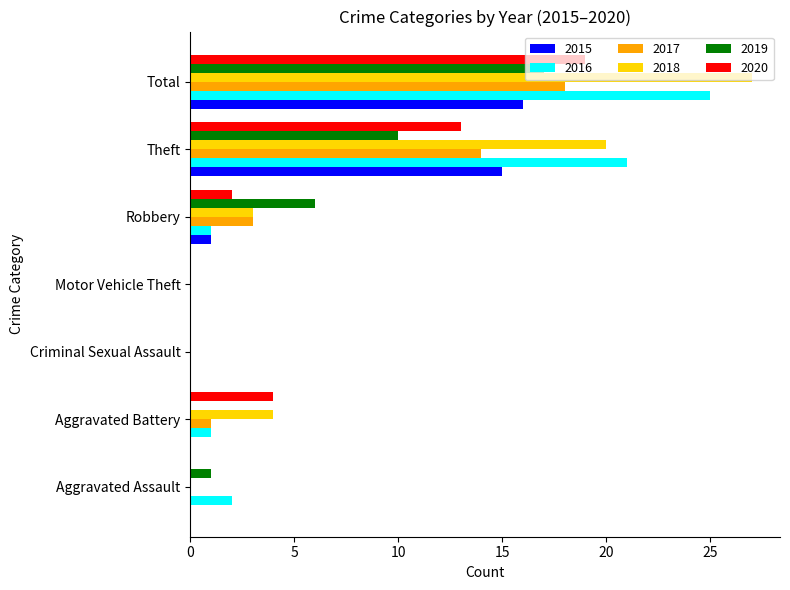

Which series changed the most between Motor Vehicle Theft and Theft?

2016